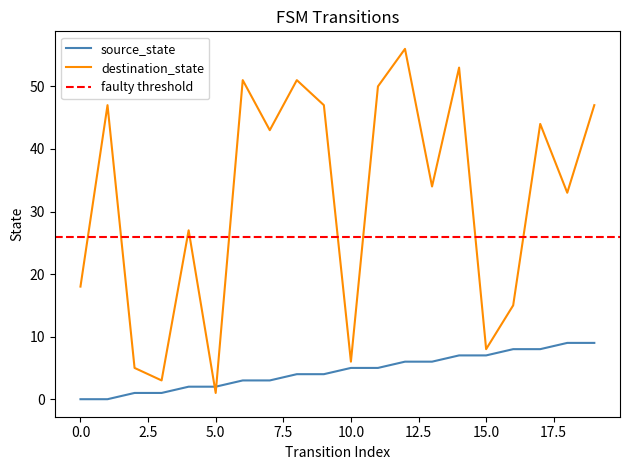

Between 8 and 14, which is larger?

14